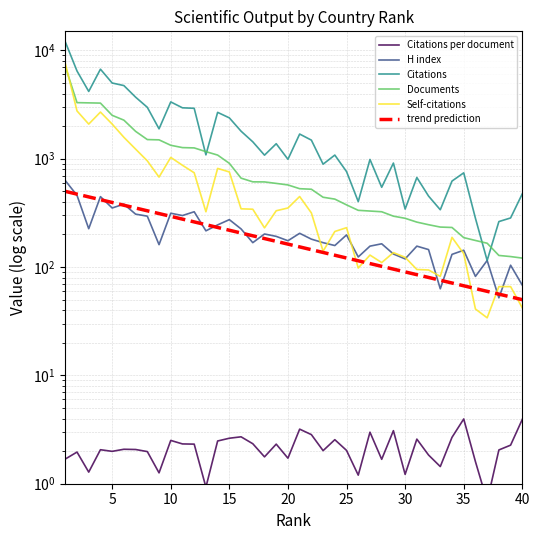

True or false: trend prediction has more than 2 interior local peaks.

False